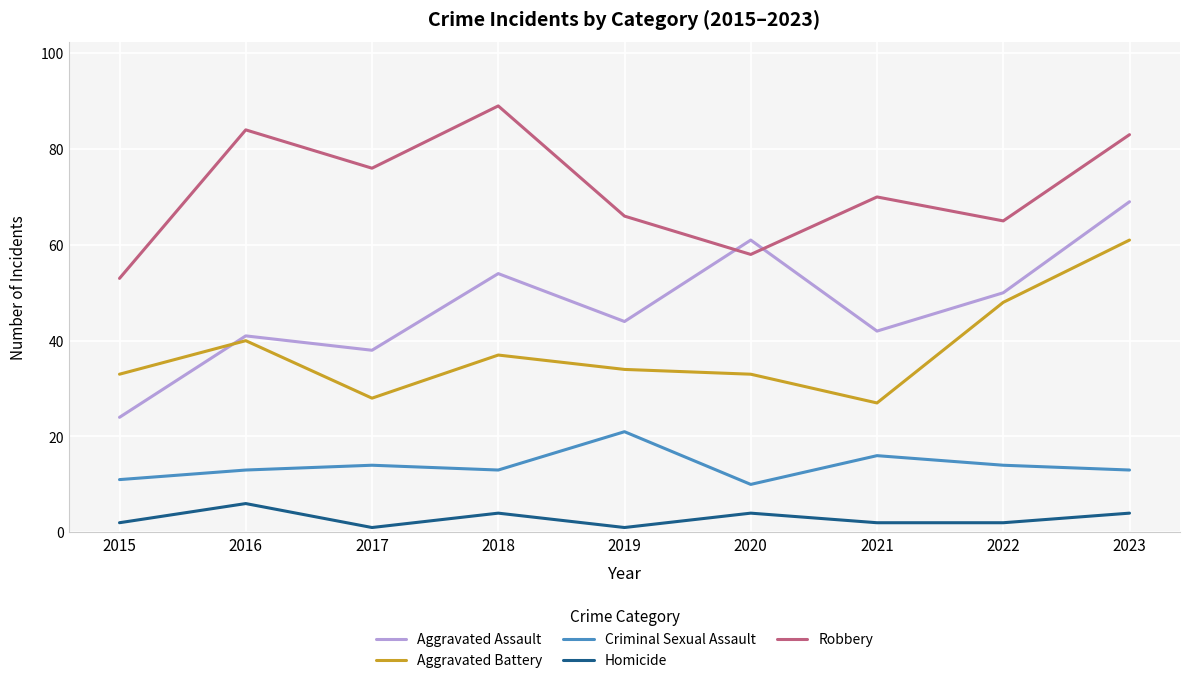

What is the difference between the second highest and minimum values in the Aggravated Assault series?

37